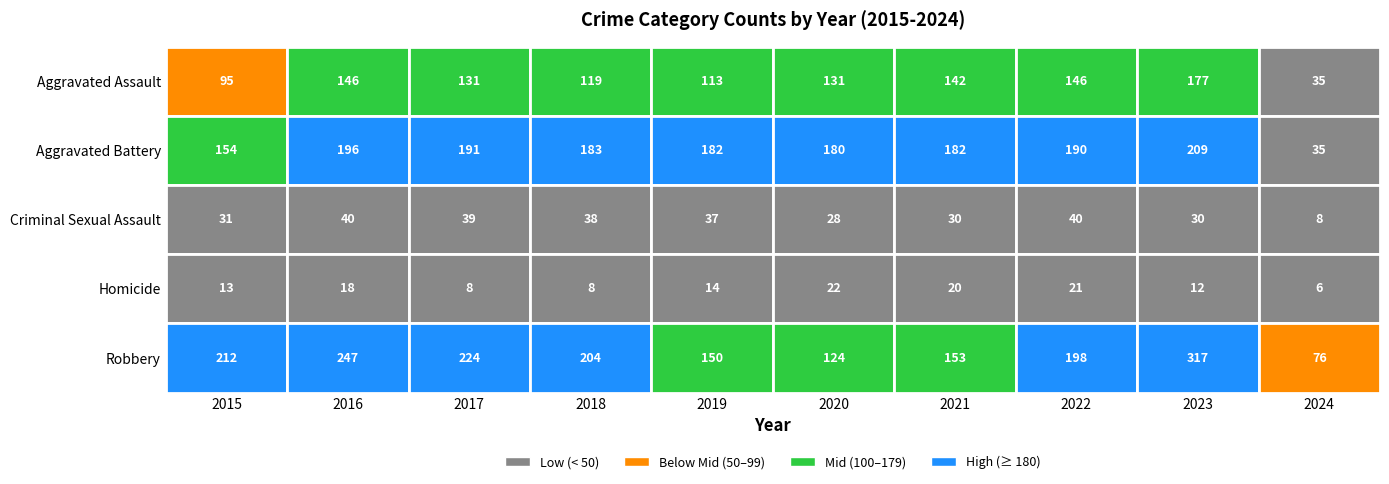

At which label is Aggravated Assault closest to 106?

2019